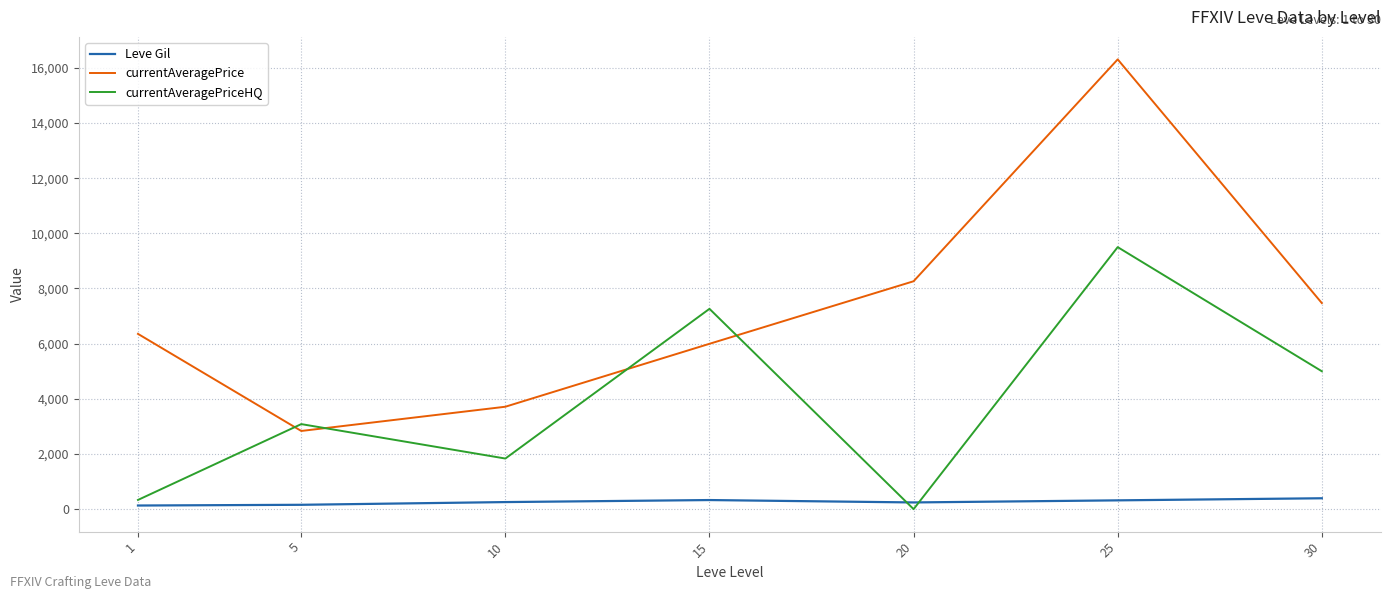

What is the greatest value displayed?

16306.9